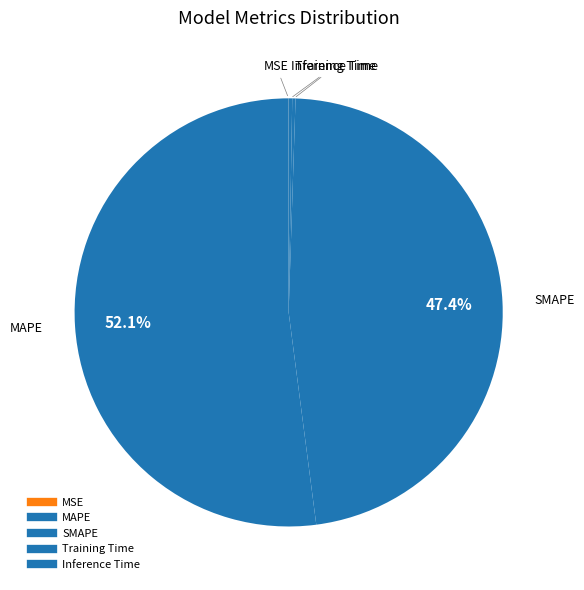

True or false: Inference Time accounts for 1% of the total.

False